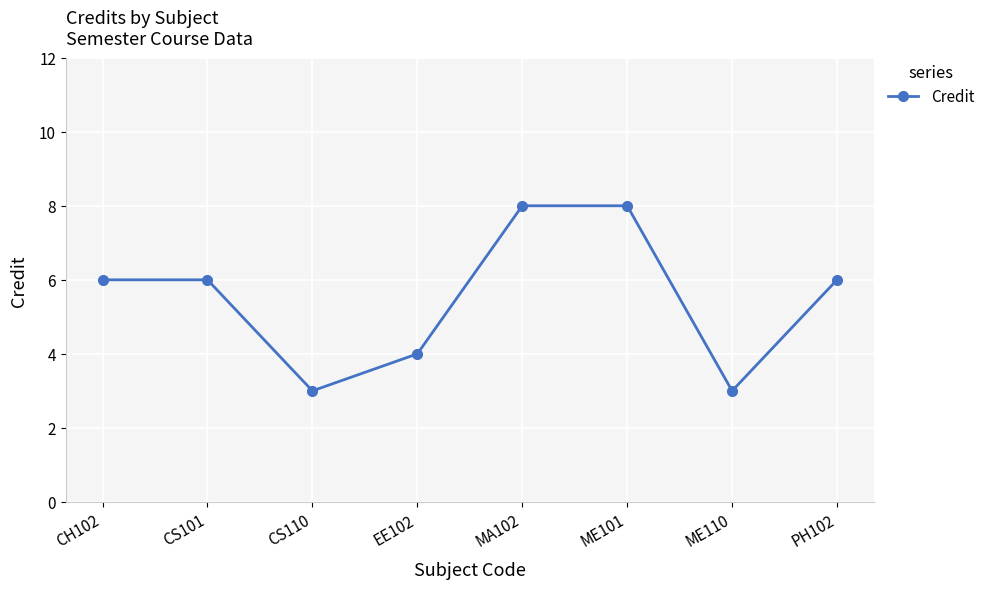

What is the value of the 2nd point from the left?

6